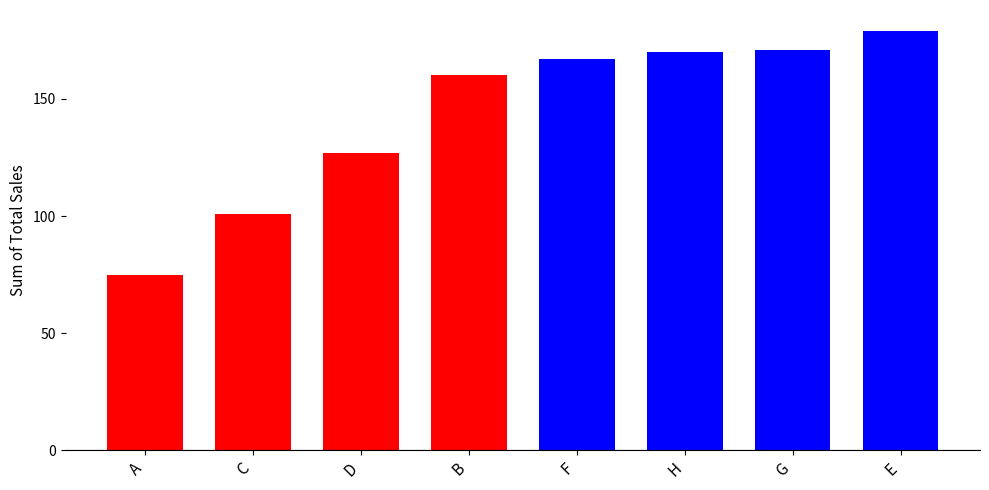

What is the value of the 8th bar from the left?

179